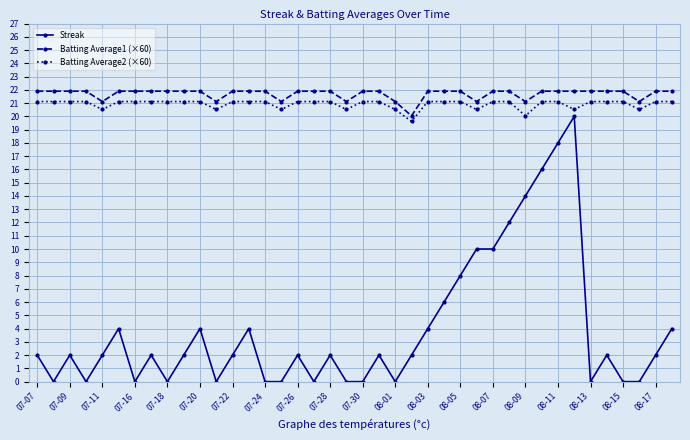

What is the average value of the Batting Average1 (×60) series?

21.7